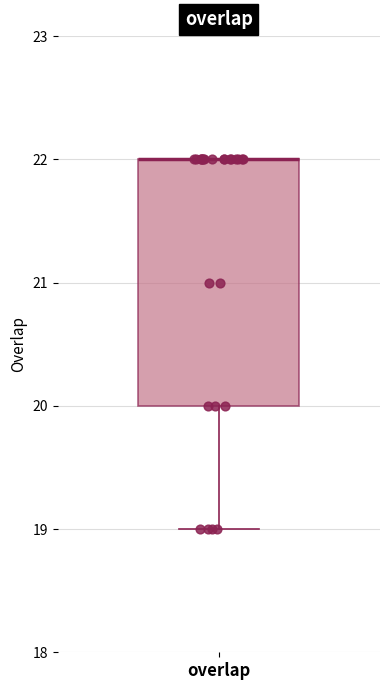

Read this box plot against the y-axis: the position of the median line, the range covered by the box, and the ends of both whiskers. The values are not printed on the chart, so give them approximately, as read against the axis.

median 22 (drawn on the box's upper edge), box 20 to 22, whiskers 19 to 22